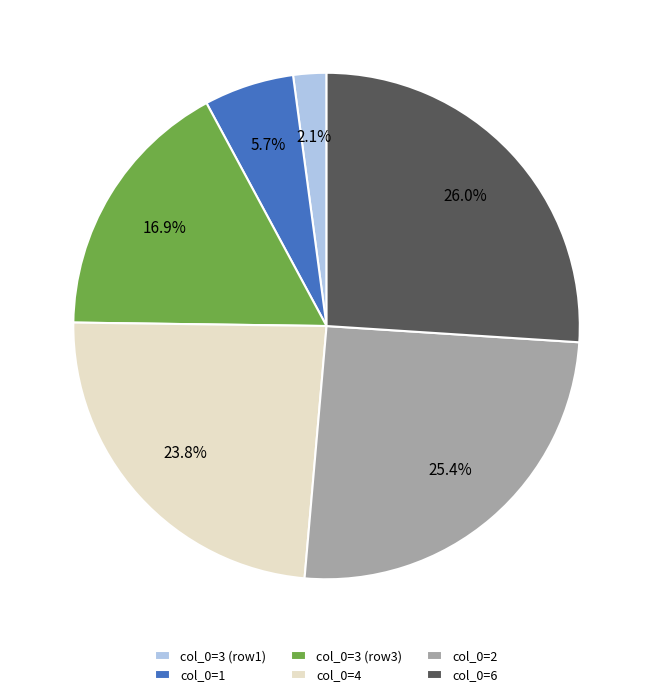

Which has a higher value, col_0=3 (row3) or col_0=2?

col_0=2